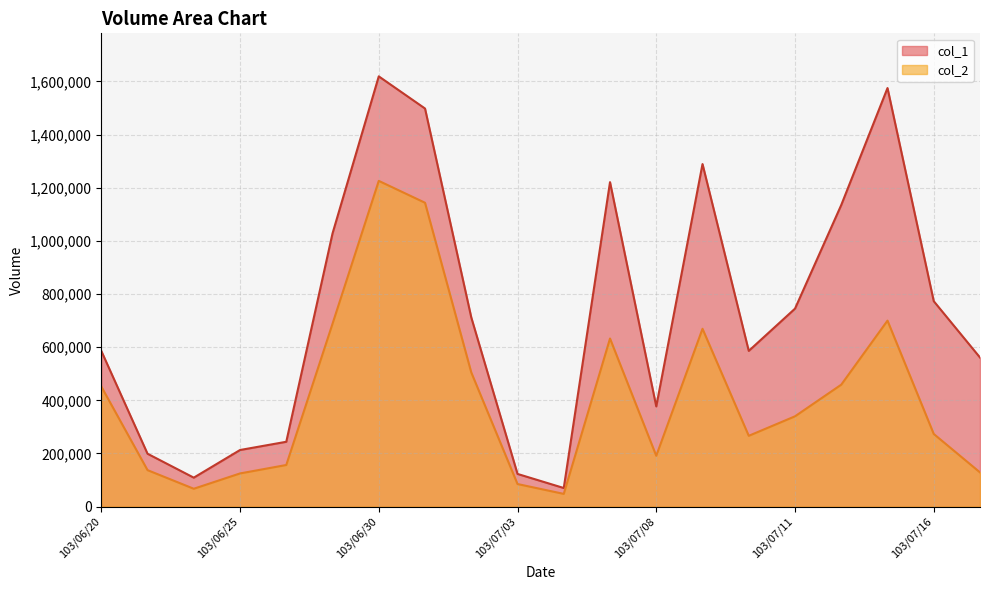

Read the col_2 value at 103/06/30.

1225690